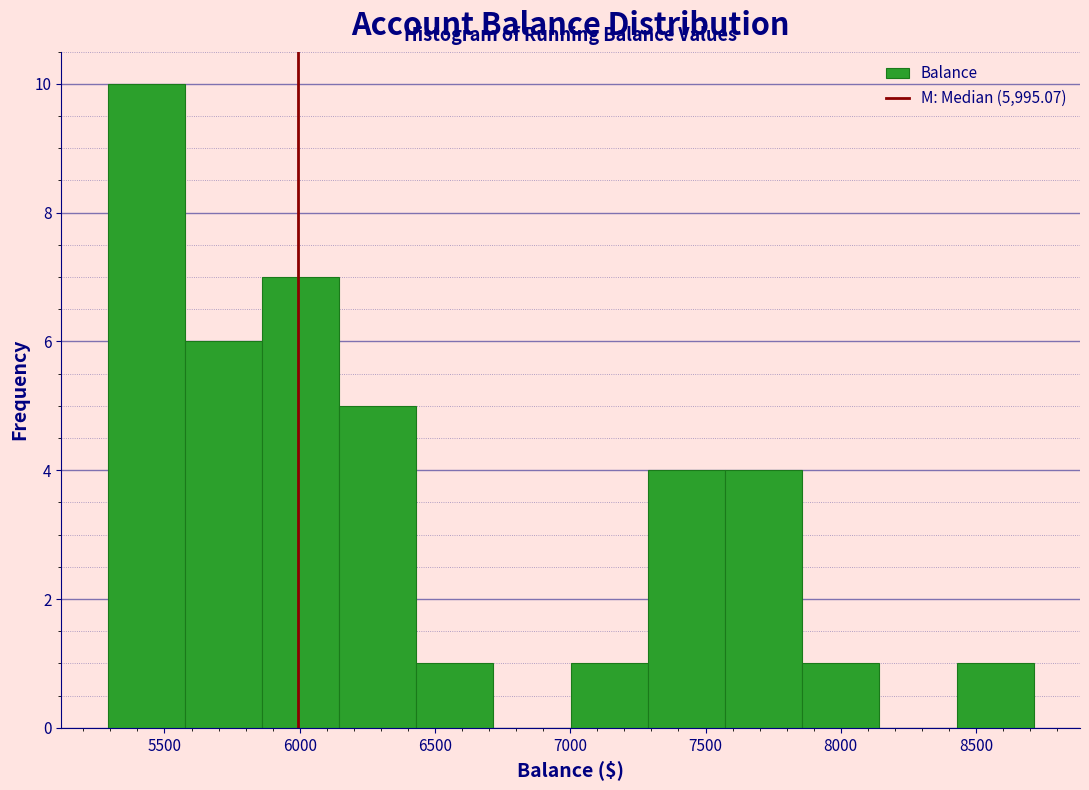

How tall is the bar that spans 7000 to 7300 on the x-axis? Neither the bar edges nor the heights are printed on the chart, so give them approximately, as read against the axes.

1